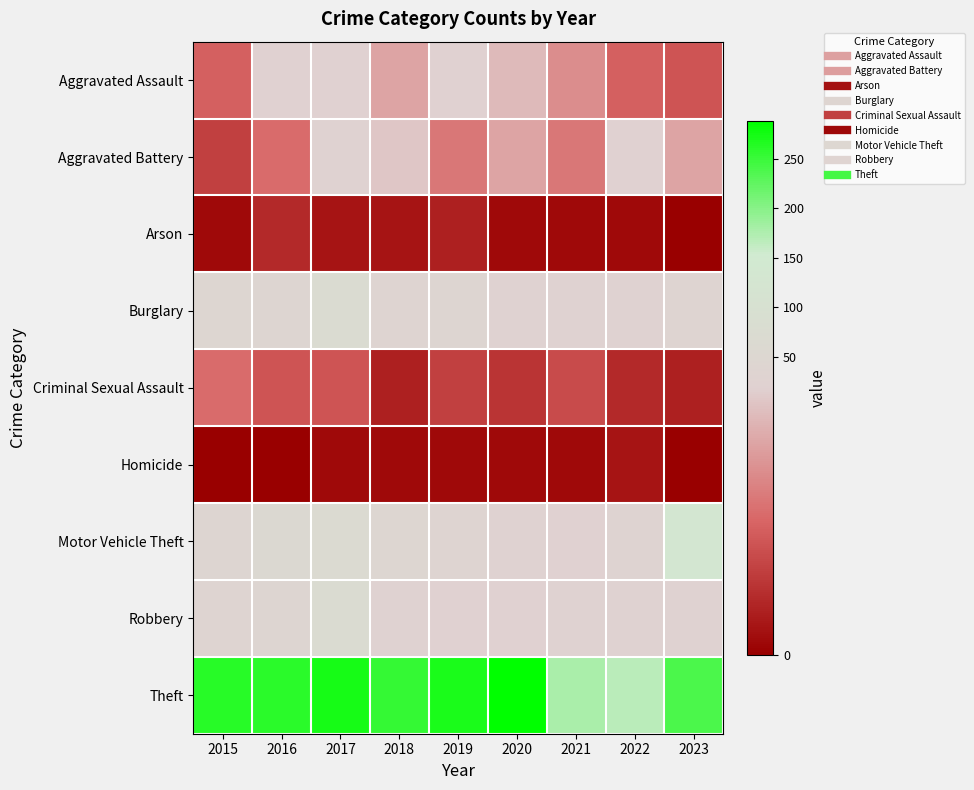

List the series in order of their peak value, lowest first.

Homicide, Arson, Criminal Sexual Assault, Aggravated Assault, Aggravated Battery, Robbery, Burglary, Motor Vehicle Theft, Theft